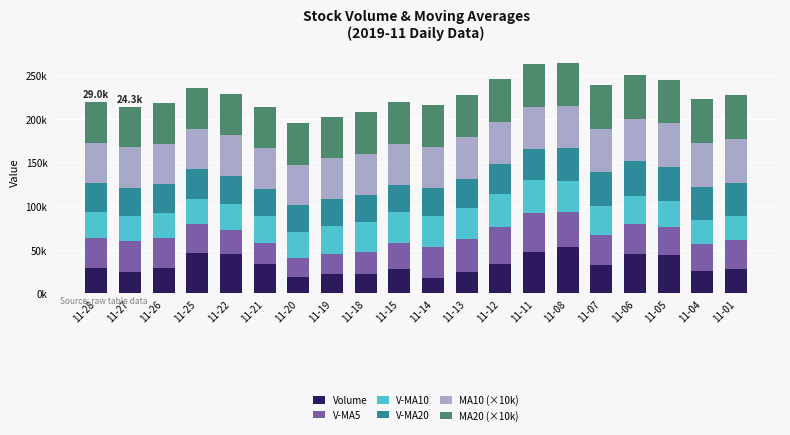

What are all the series names shown in the legend?

Volume, V-MA5, V-MA10, V-MA20, MA10 (×10k), MA20 (×10k)